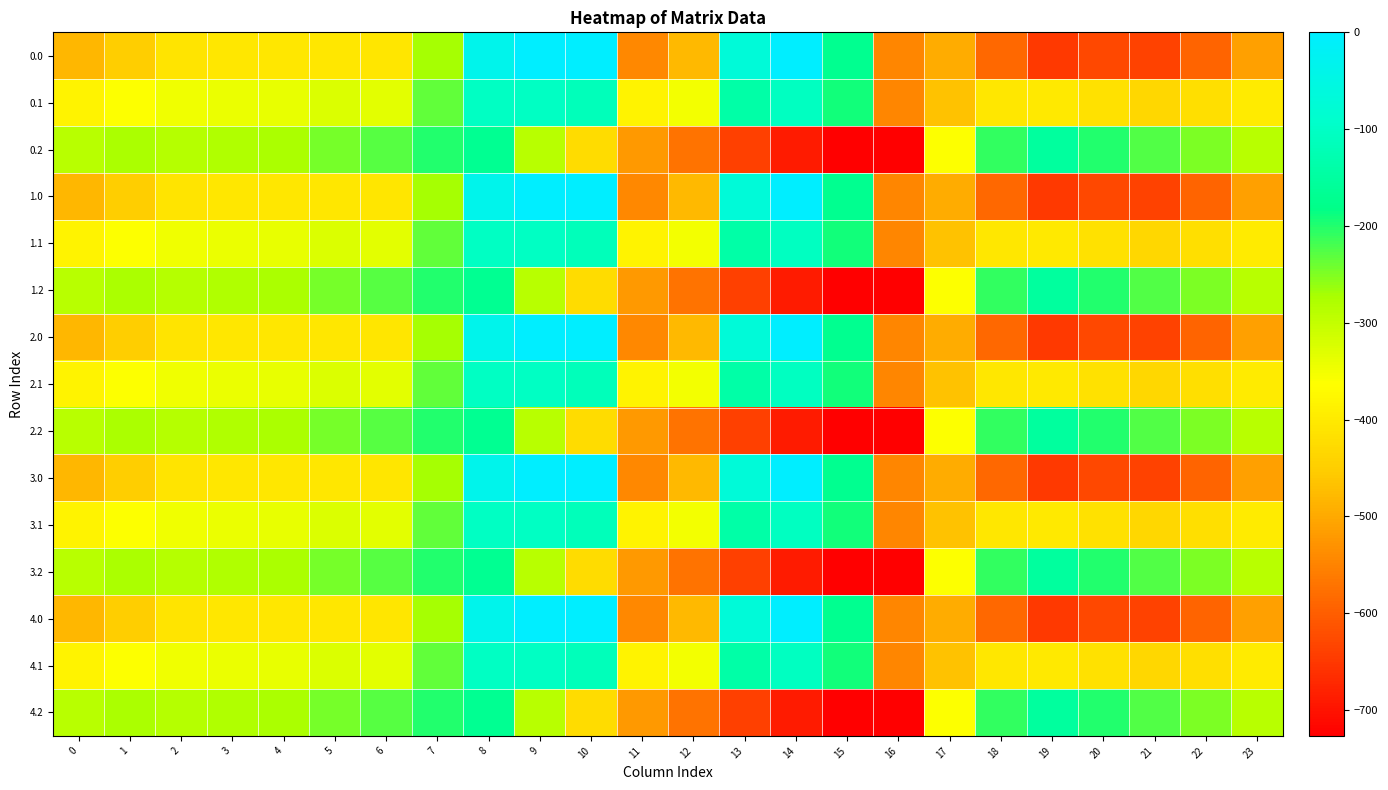

Rank the series at 0 from highest to lowest value.

0.2, 1.2, 2.2, 3.2, 4.2, 0.1, 1.1, 2.1, 3.1, 4.1, 0.0, 1.0, 2.0, 3.0, 4.0